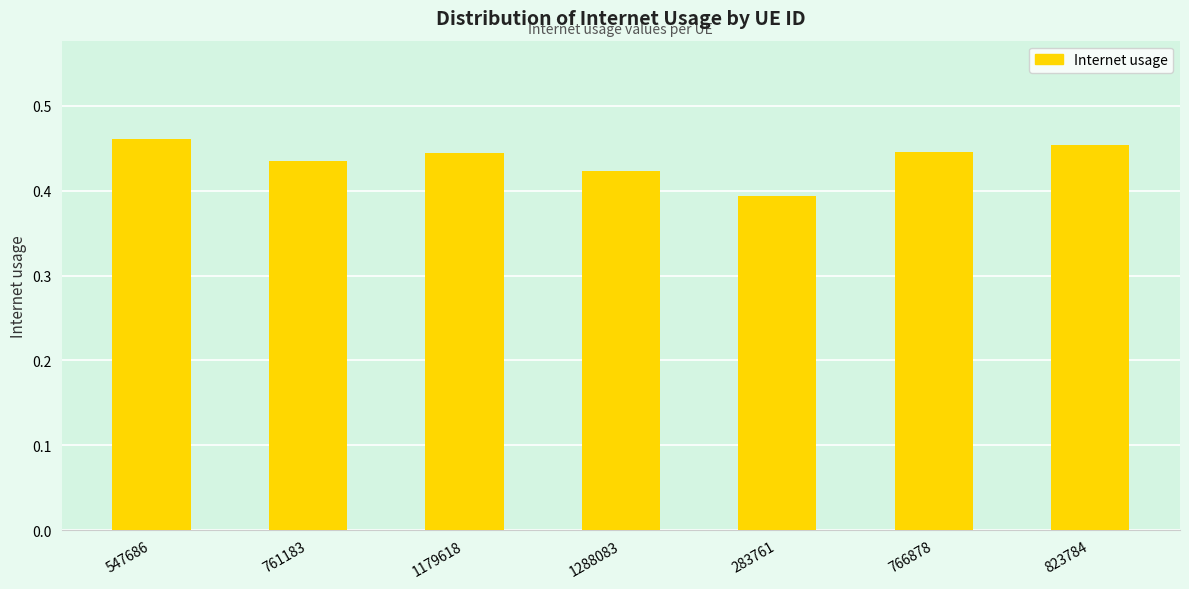

Which has a higher value, 823784 or 766878?

823784